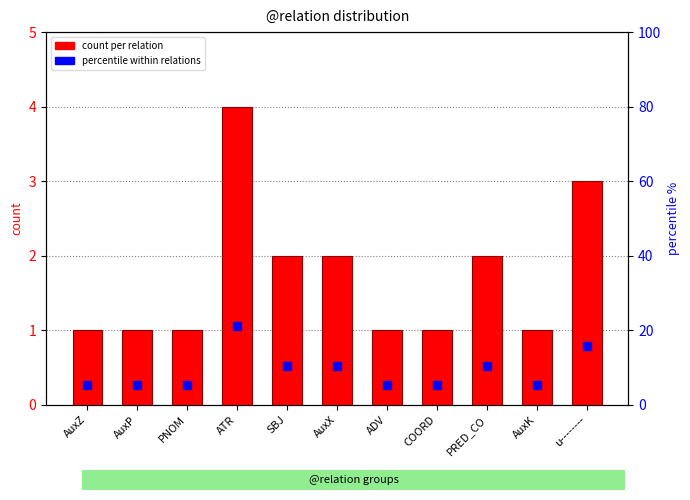

Which series has the largest Y range (max minus min)?

percentile within relations